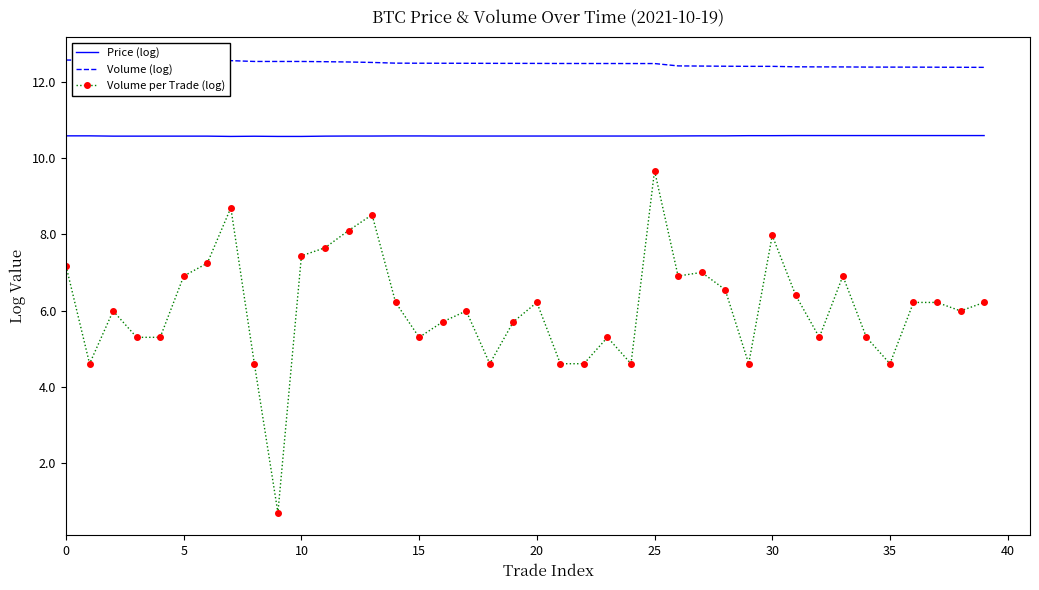

True or false: Price (log) and Volume per Trade (log) cross at least once.

False